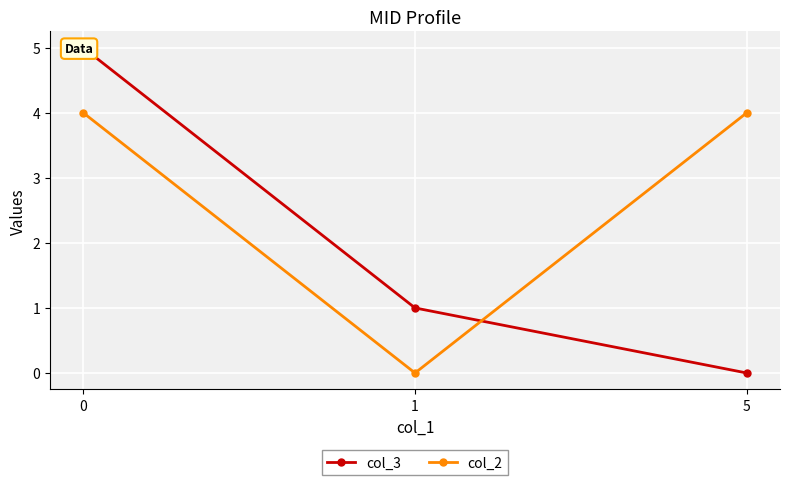

Which label corresponds to the smallest value in the chart?

5